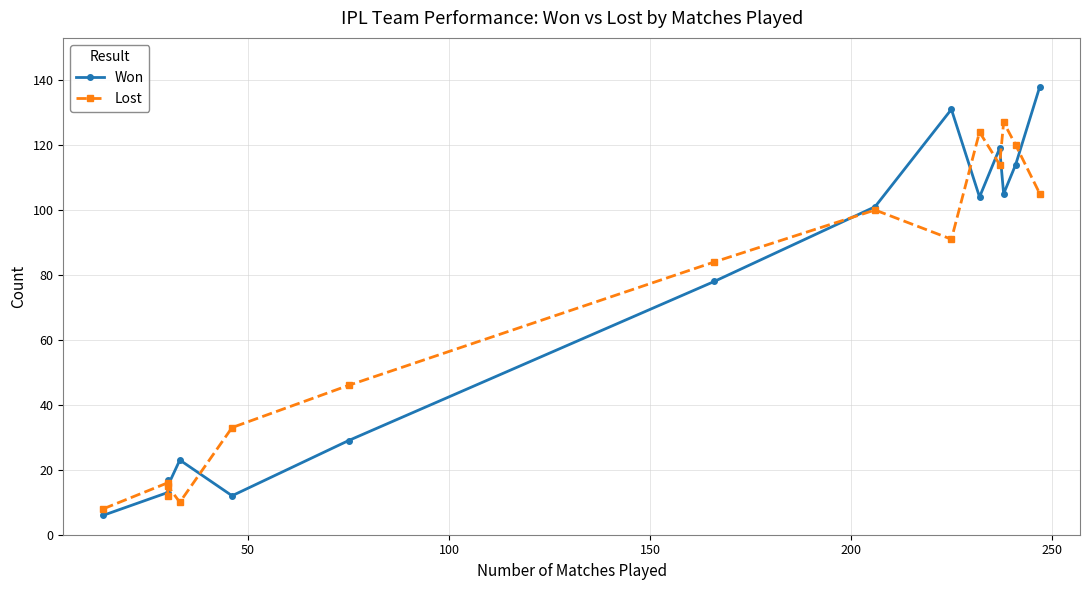

What are all the series names shown in the legend?

Won, Lost